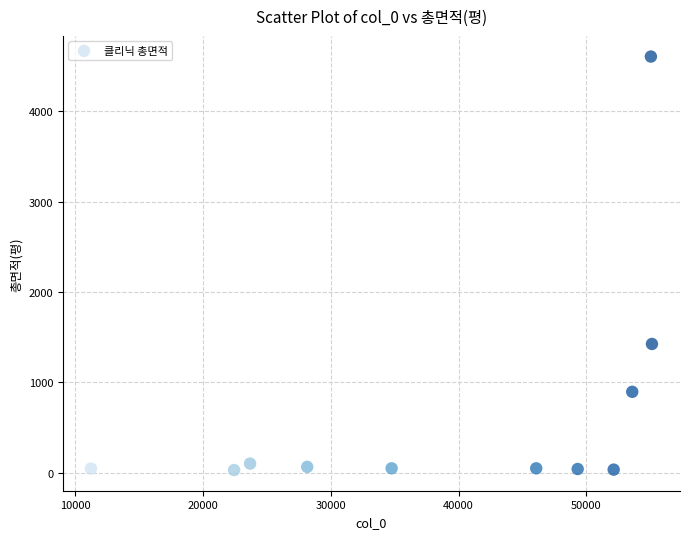

What is the average X value?

39236.5